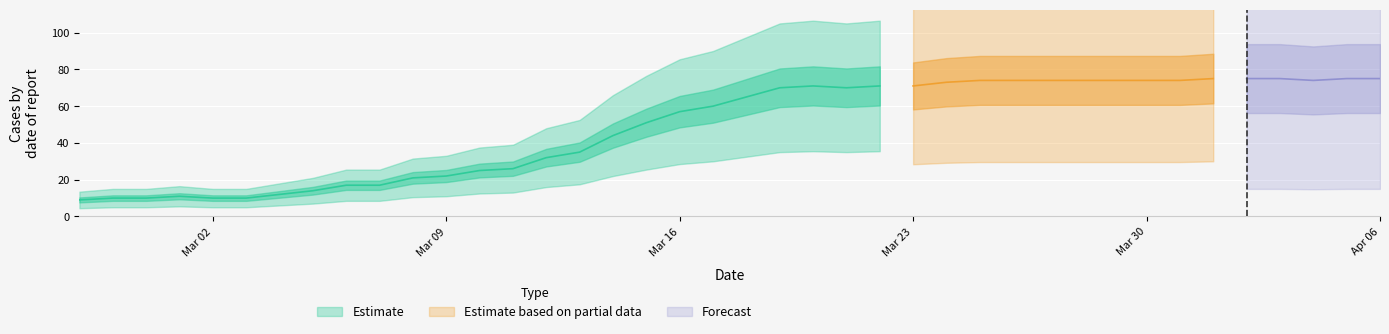

Which label corresponds to the smallest value in the chart?

2020-02-27